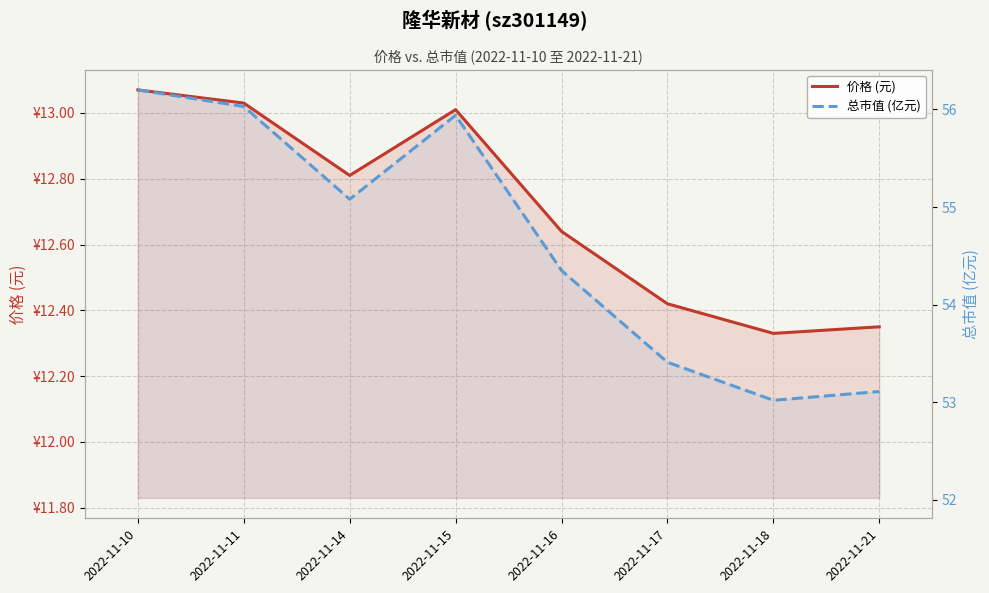

At which category does the chart reach its peak across all series?

2022-11-10